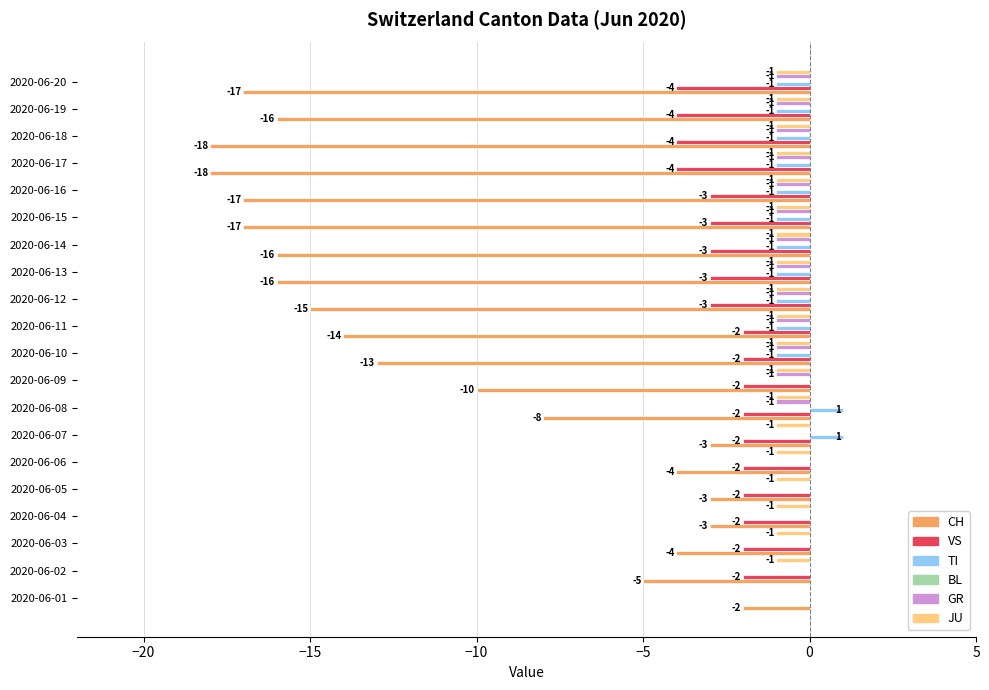

What is the sum of all VS values?

-51